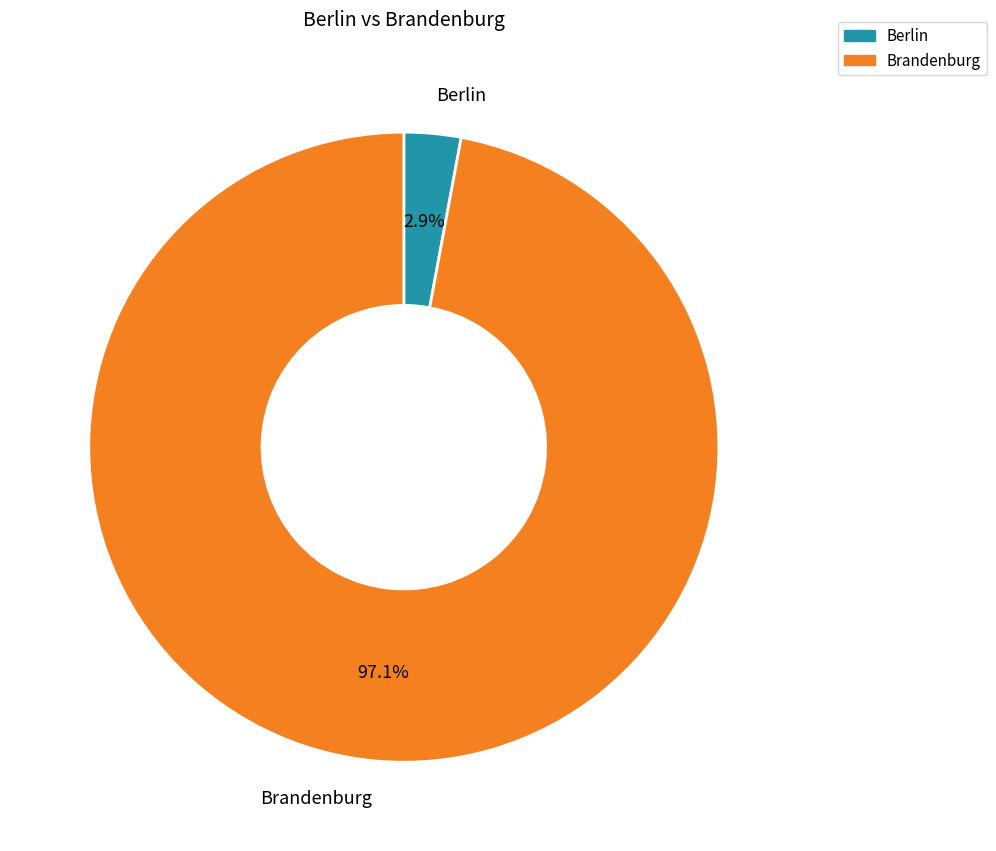

To the nearest percent, what percentage of the pie is Berlin?

3%